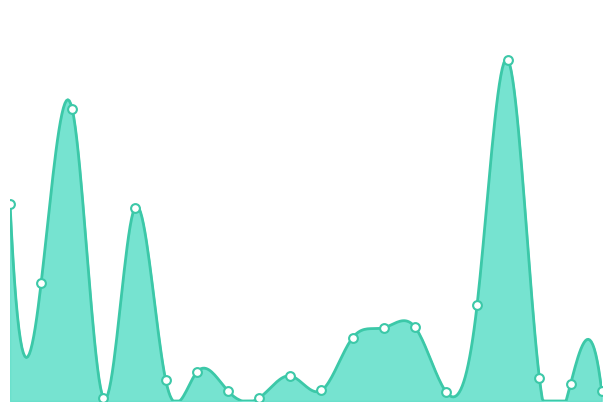

Does the chart have visible grid lines?

No